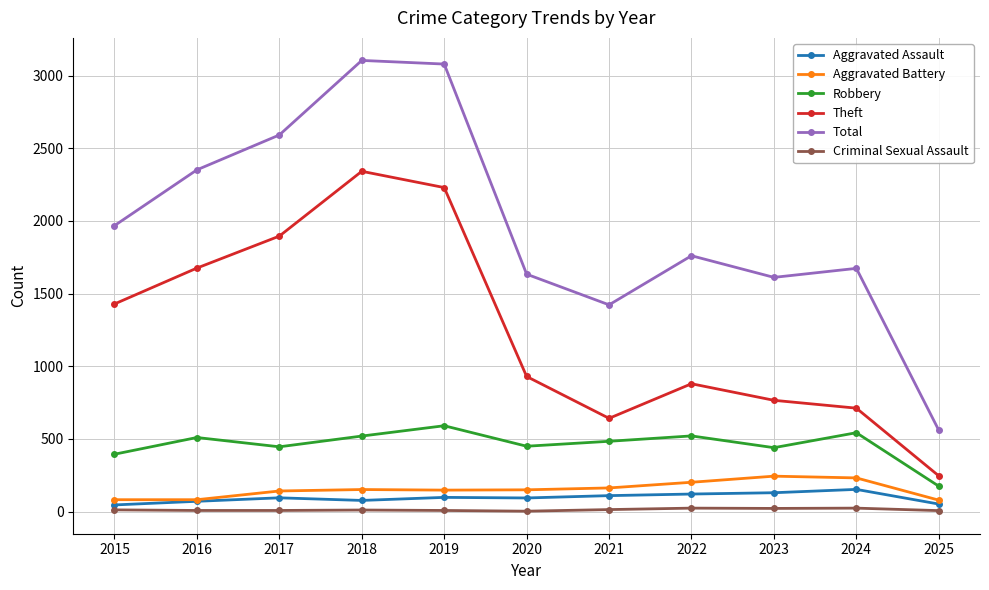

True or false: Criminal Sexual Assault and Total intersect in this chart.

False